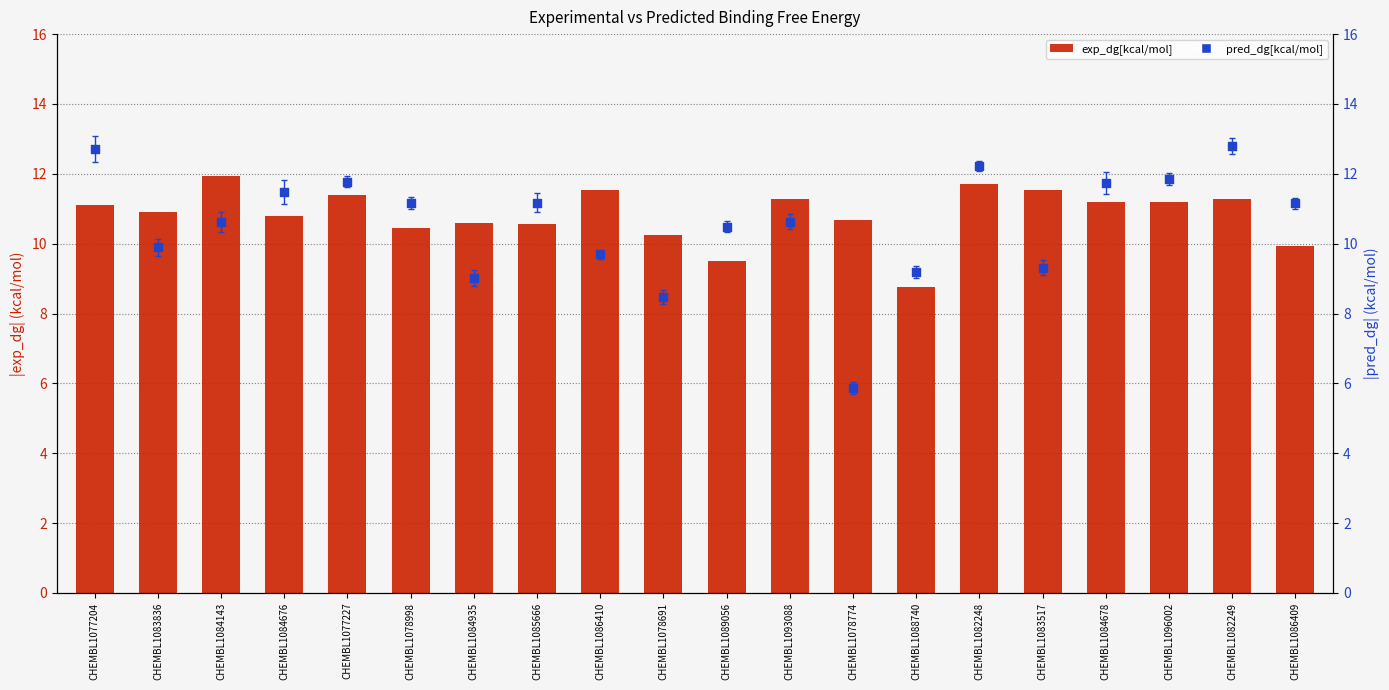

Which series has the largest total across all categories?

exp_dg[kcal/mol]